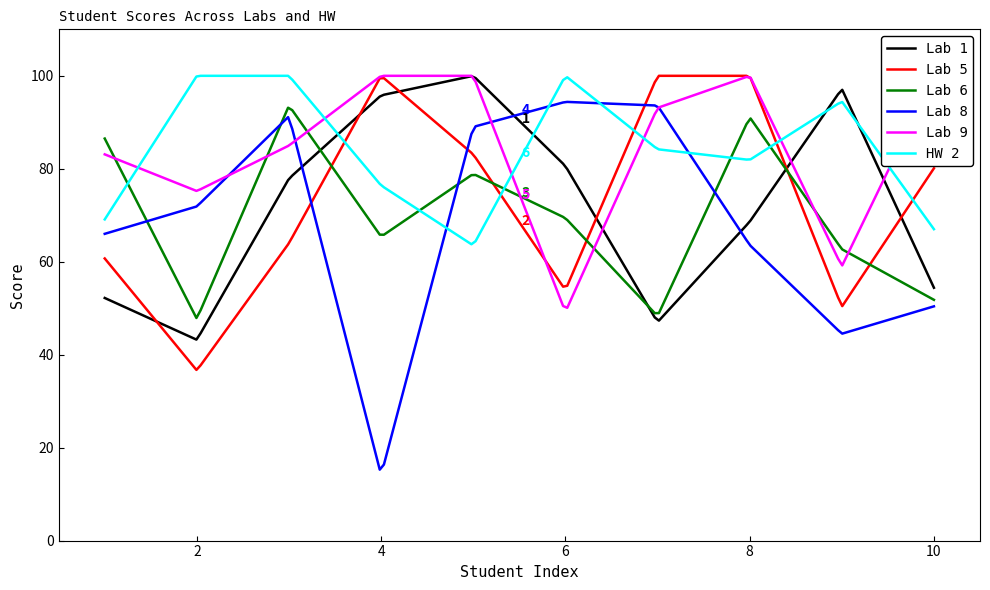

Which category has the highest value in the Lab 8 series?

6